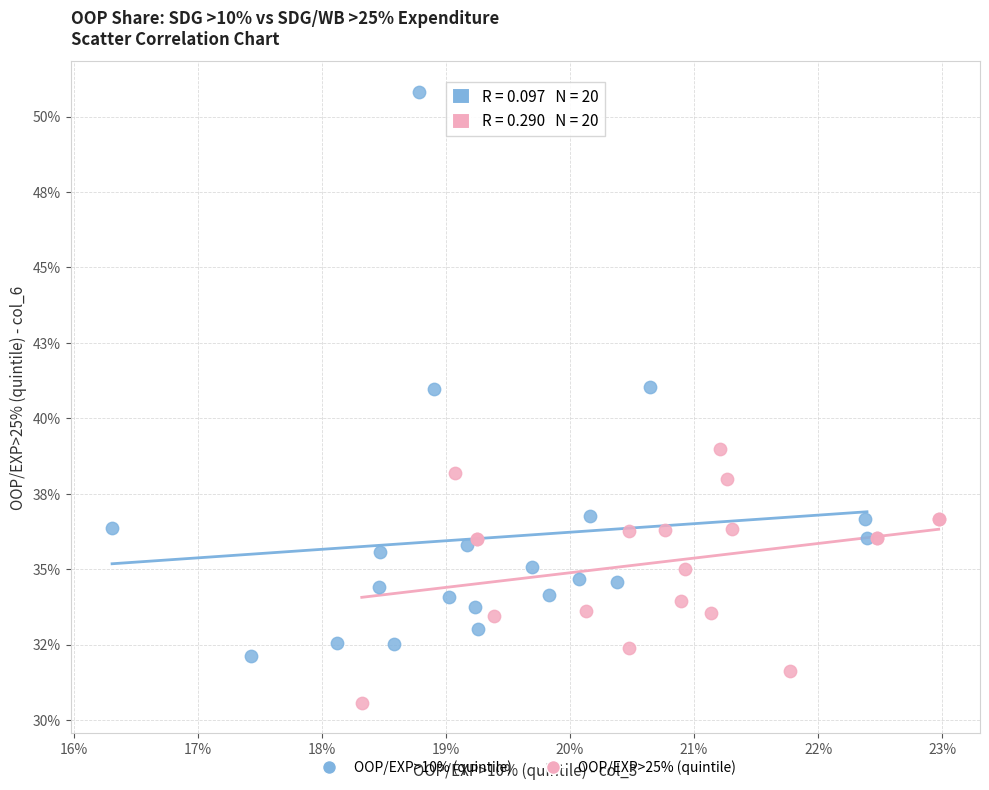

What are all the series names shown in the legend?

OOP/EXP>10% (quintile), OOP/EXP>25% (quintile)